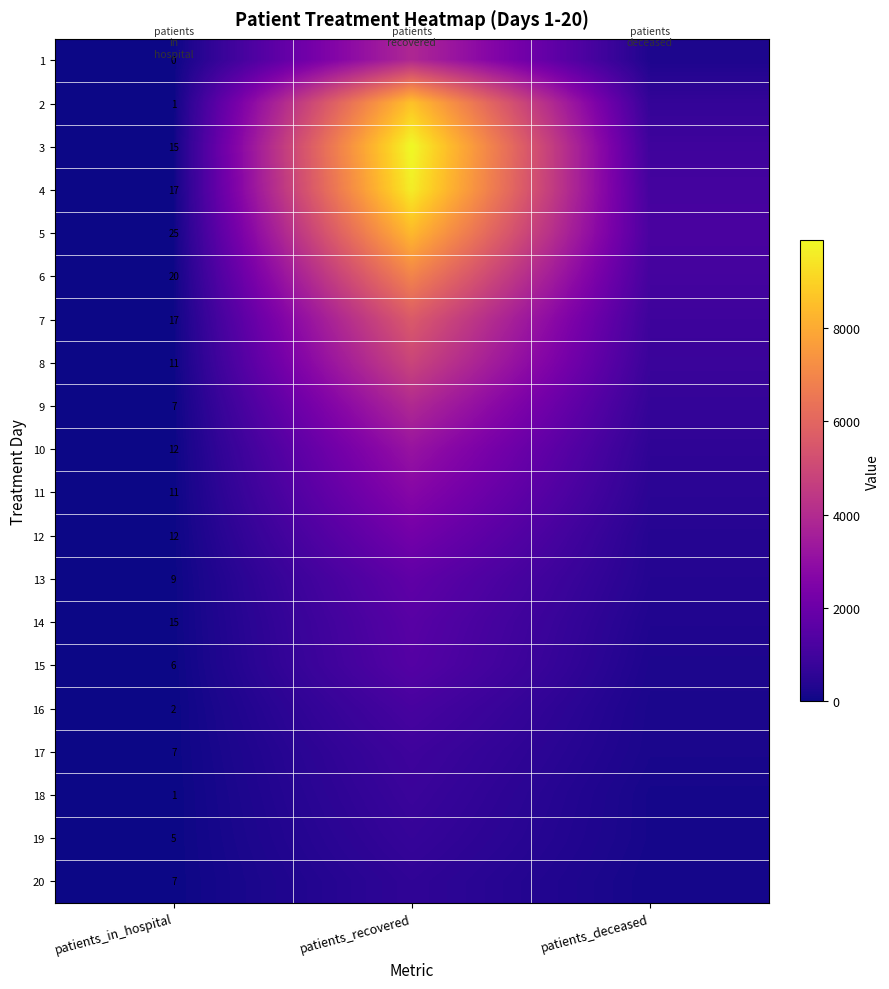

The value of 9 at patients_in_hospital is 7. True or false?

True